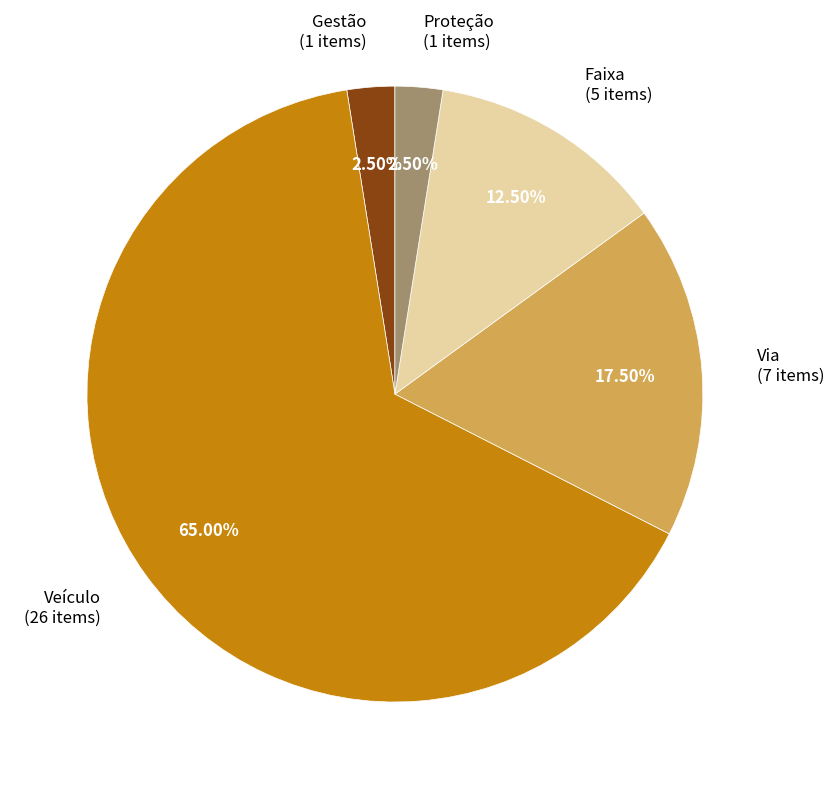

Combined, do Faixa (5 items) and Proteção (1 items) account for over 50%?

No